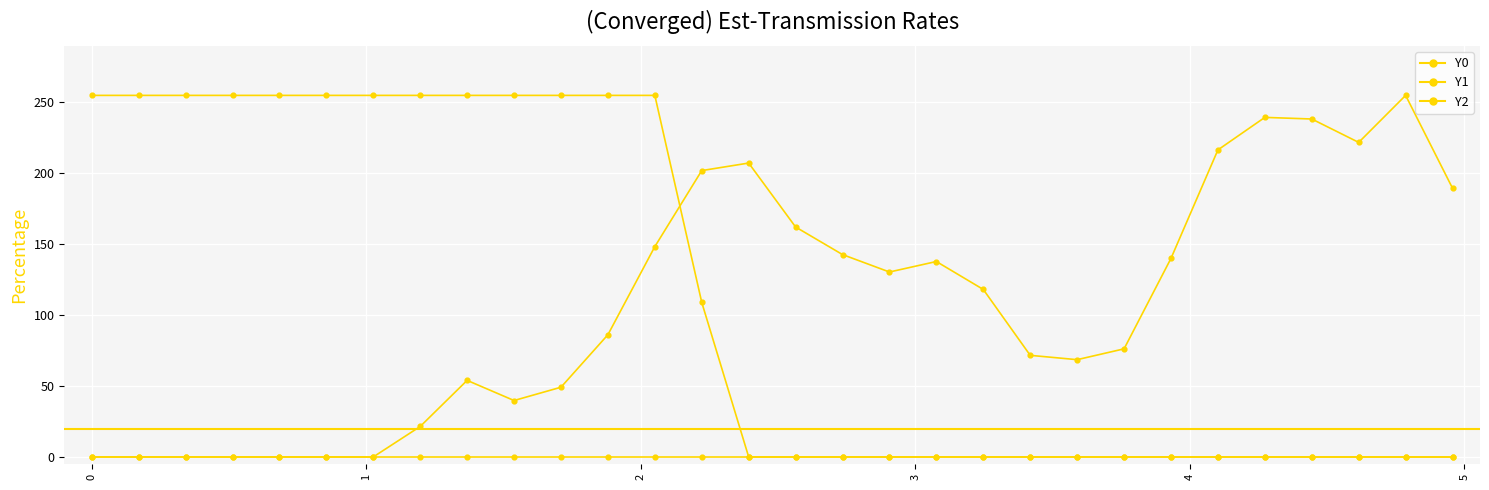

How many lines are shown in the chart?

3